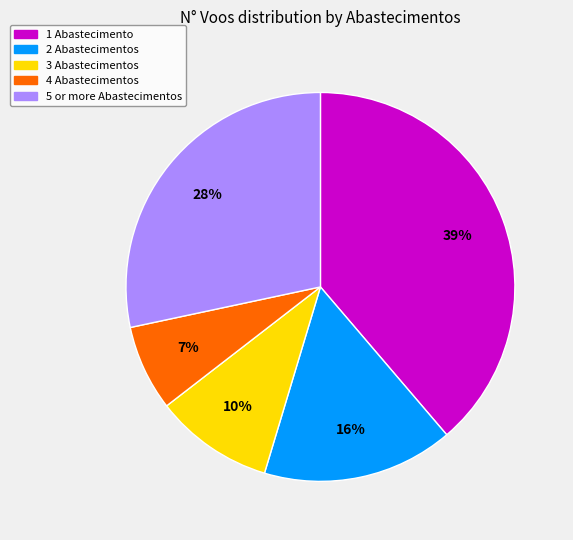

To the nearest percent, what is the average slice percentage?

20%